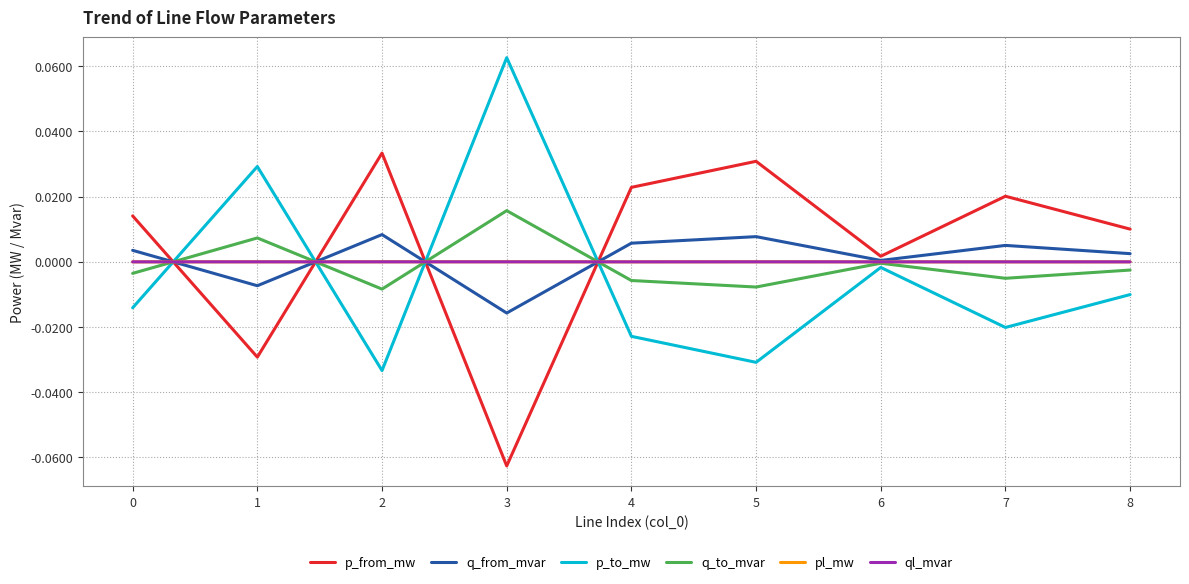

Is the value of q_to_mvar at 1 greater than the value of pl_mw at 4?

Yes